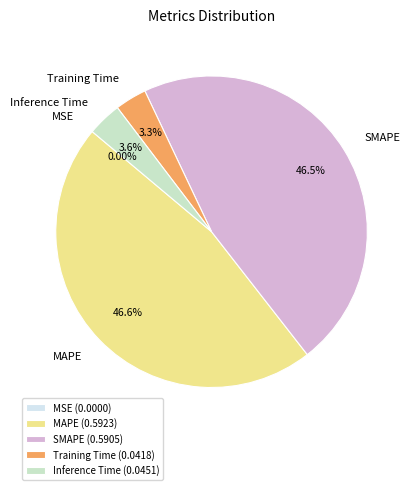

To the nearest percent, what is the combined percentage of Training Time and Inference Time?

7%